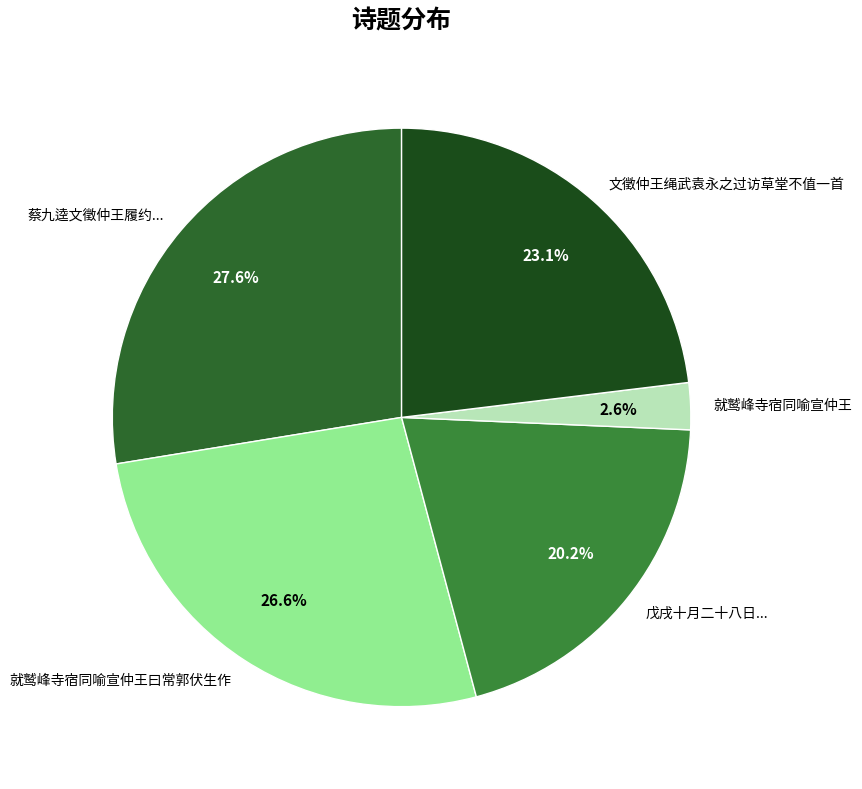

Rank the categories by value from highest to lowest.

蔡九逵文徵仲王履约..., 就鹫峰寺宿同喻宣仲王曰常郭伏生作, 文徵仲王绳武袁永之过访草堂不值一首, 戊戌十月二十八日..., 就鹫峰寺宿同喻宣仲王